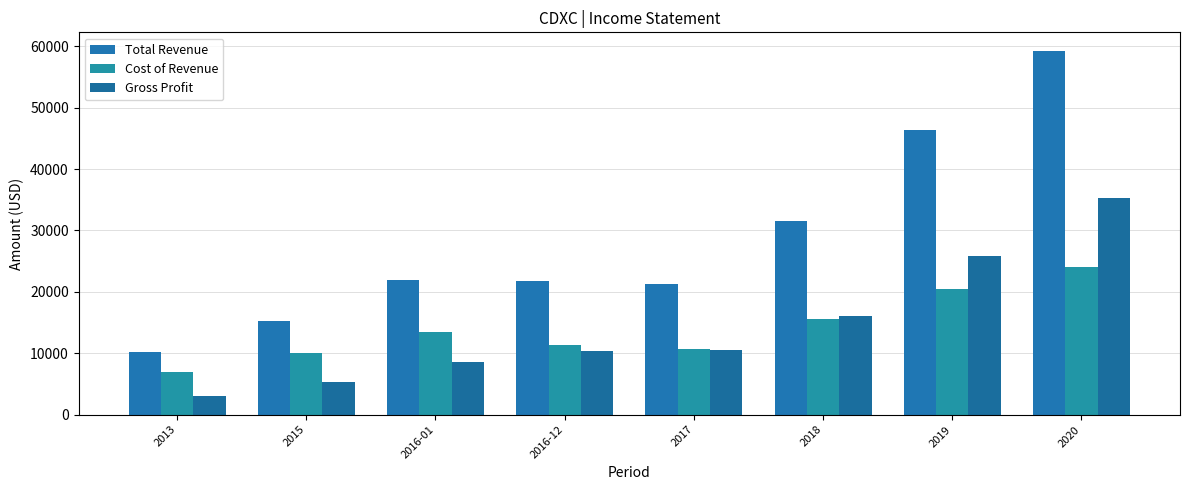

What is the value of the Cost of Revenue bar at the 3rd from the left?

13500